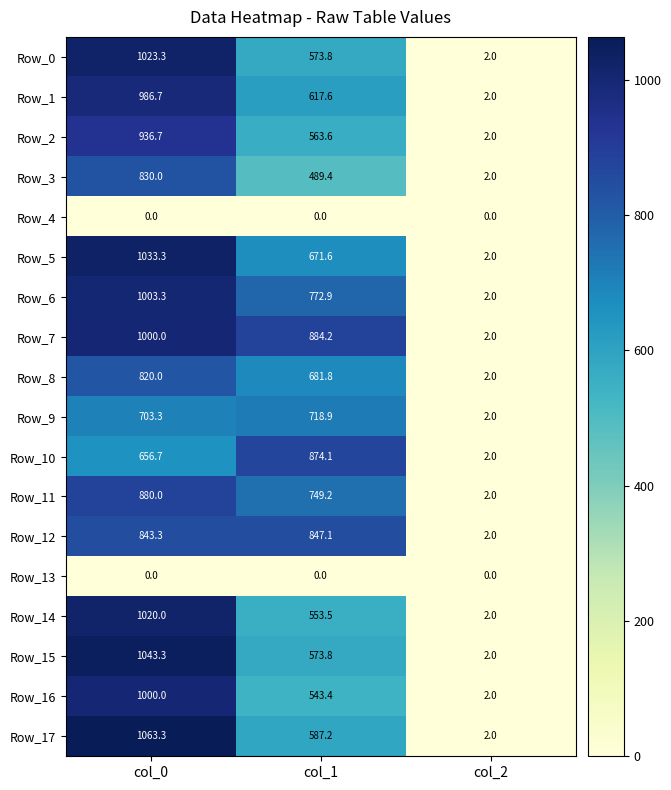

Rank the categories by Row_10 value from highest to lowest.

col_1, col_0, col_2